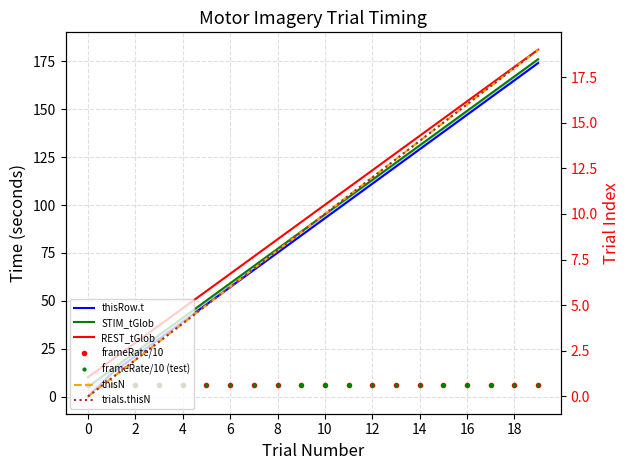

What is the approximate value of STIM_tGlob at 14?

131.2